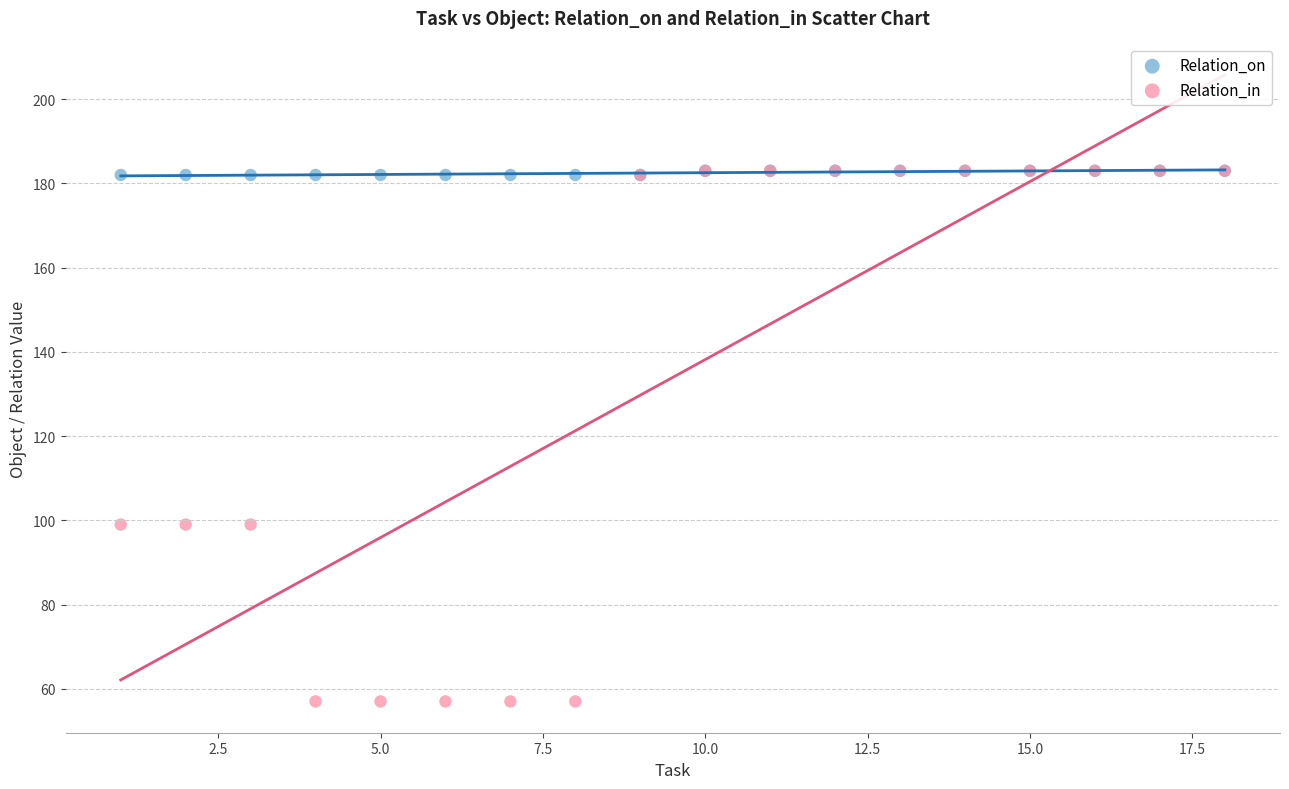

What are all the series names shown in the legend?

Relation_on, Relation_in